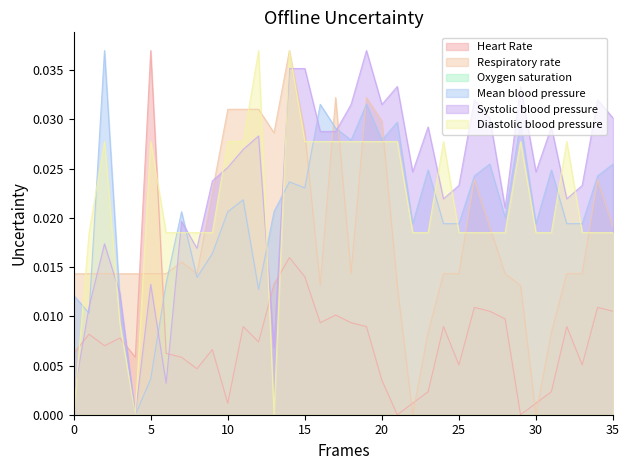

How many interior local valleys does the Respiratory rate series have?

6